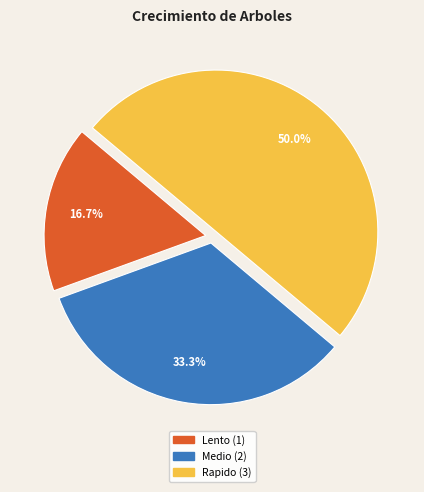

Is Medio the majority of the pie?

No